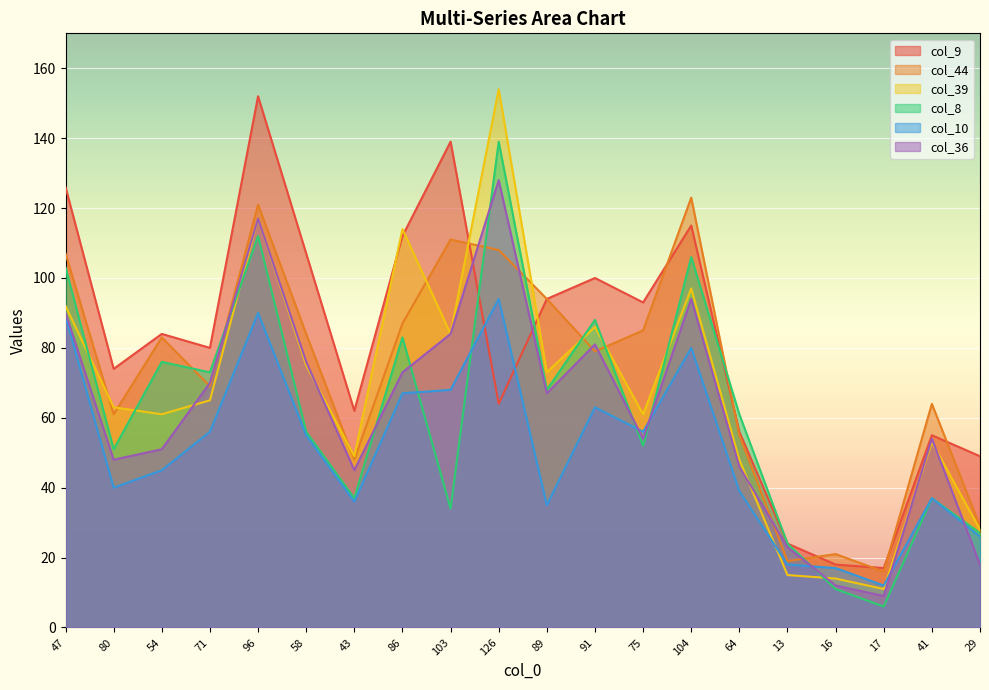

Where is col_39 nearest to the value 82?

103